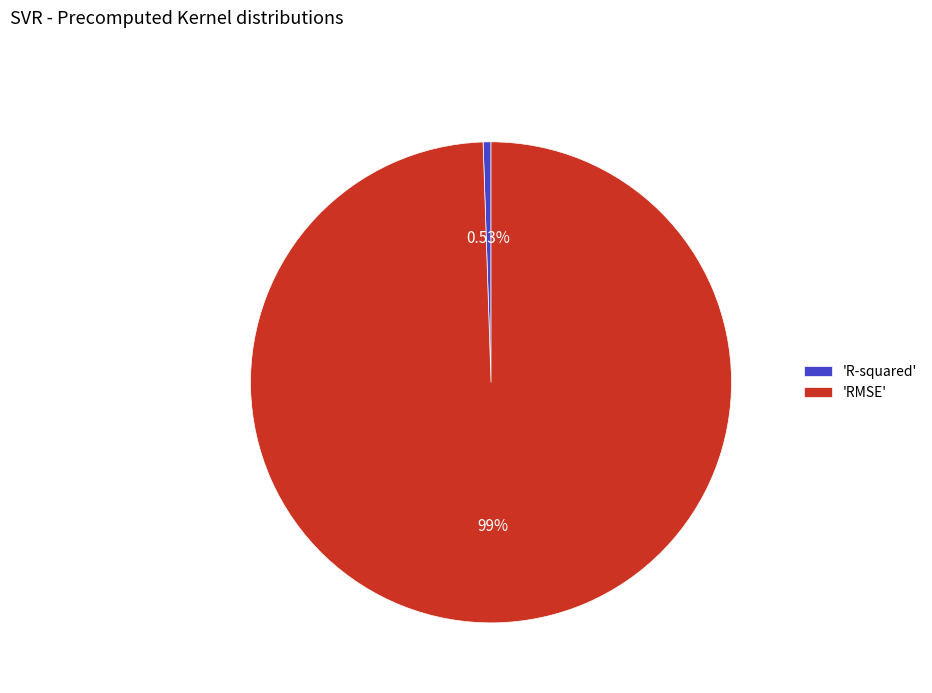

How many slices are in this pie chart?

2